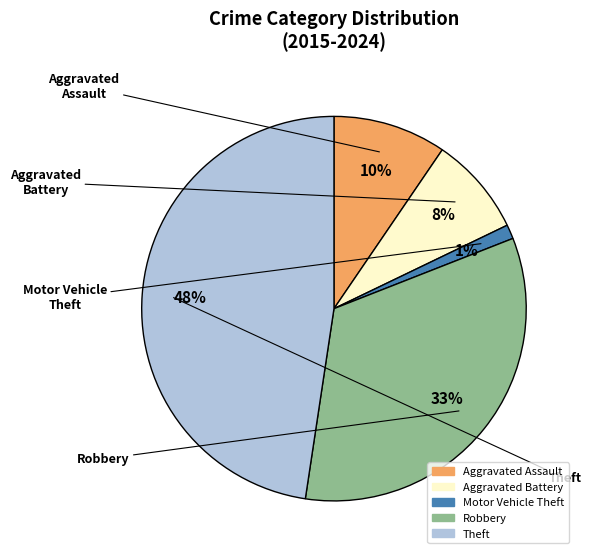

Does Aggravated Battery represent more than half of the total?

No